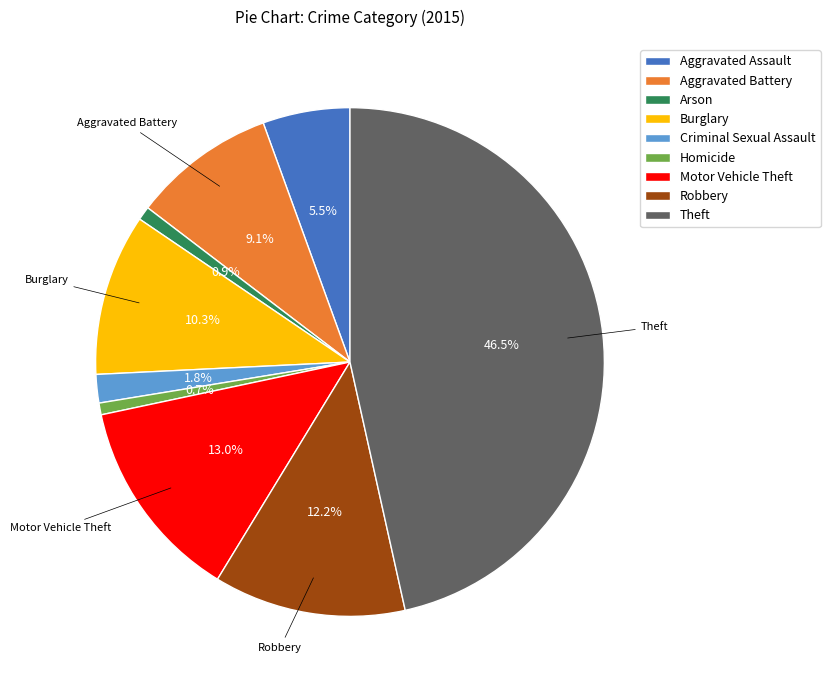

To the nearest percent, what is the difference between the largest and smallest slice percentages?

46%